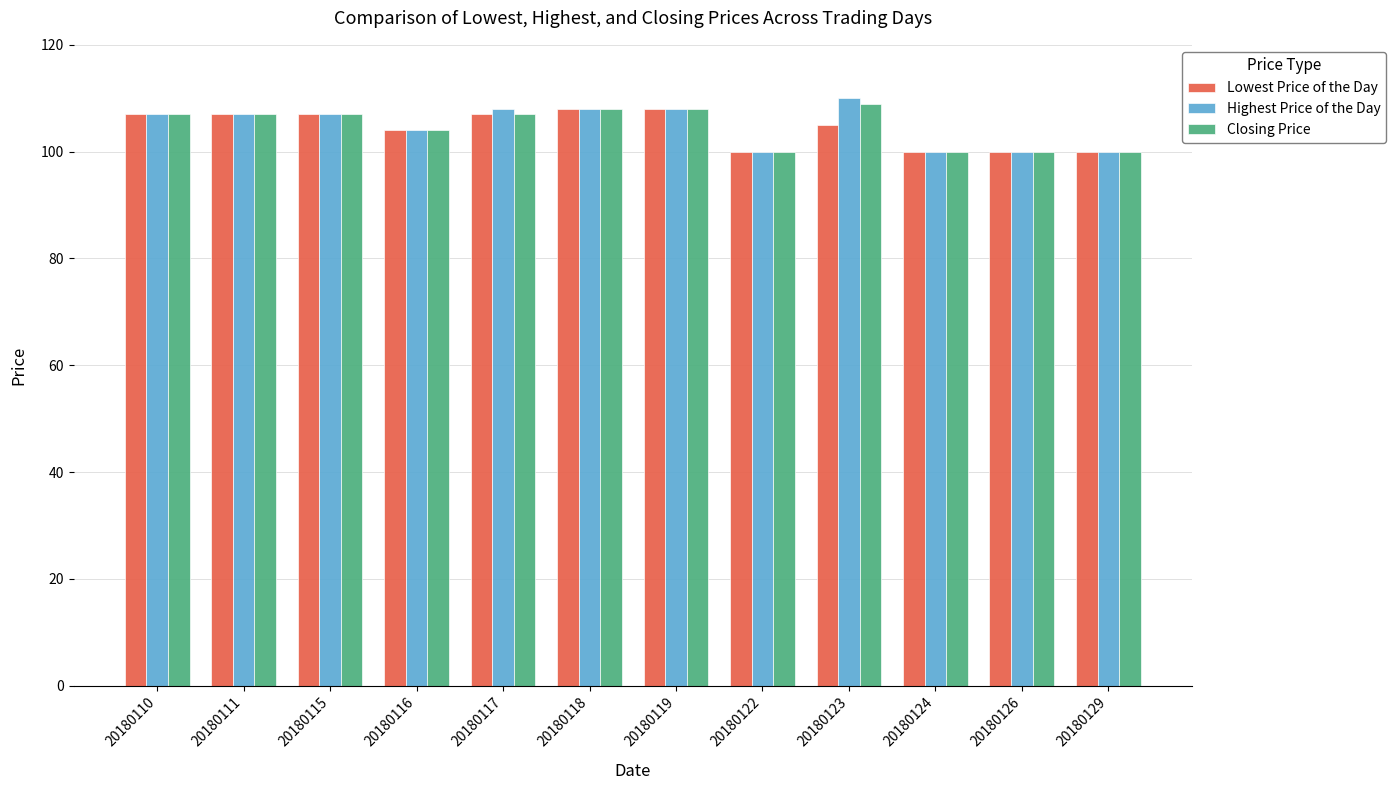

The Lowest Price of the Day series shows 107 at 20180111. True or false?

True